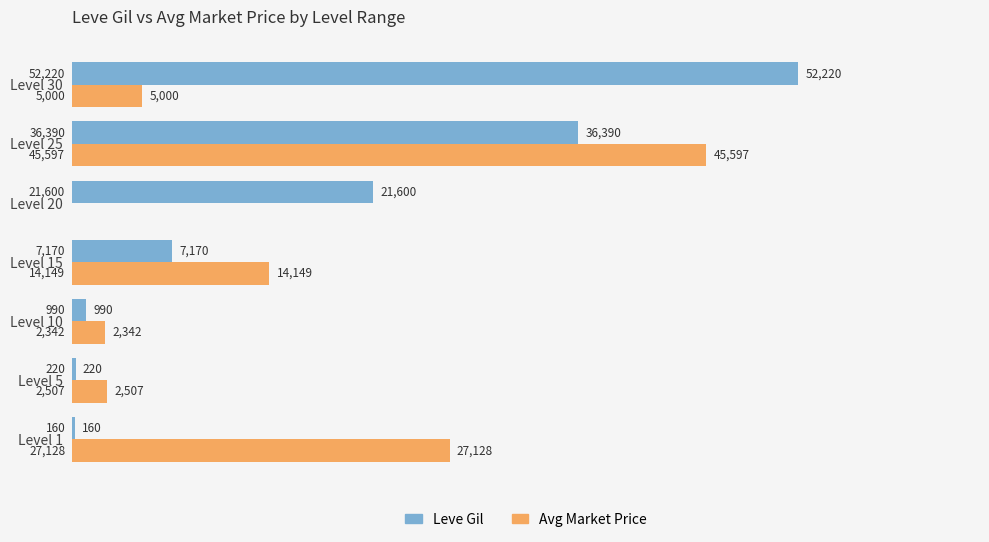

What is the greatest value displayed?

52220